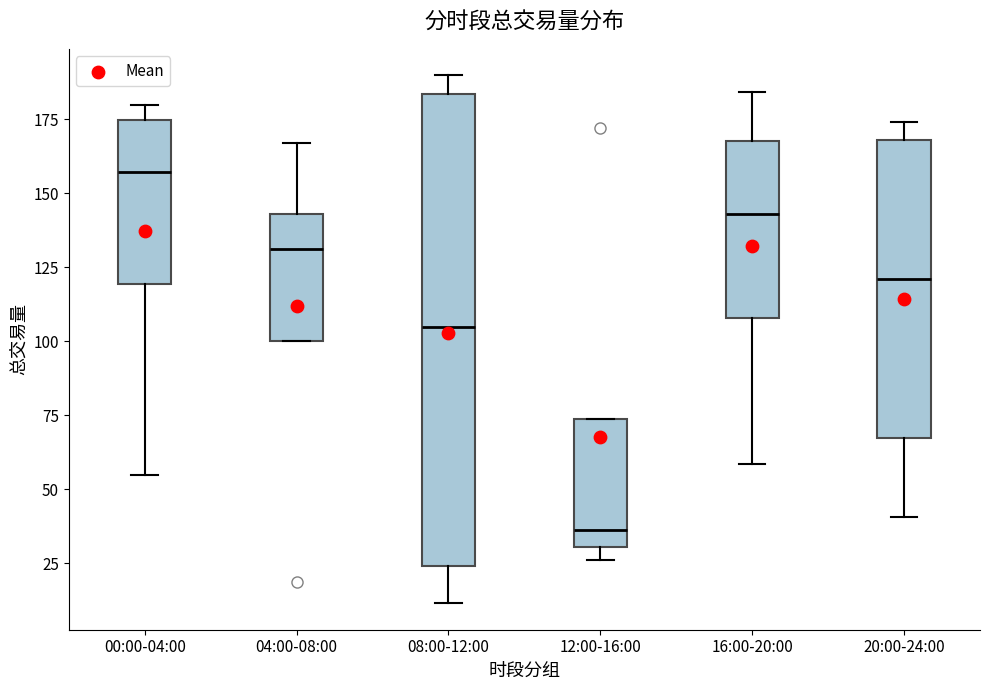

Where does the median line of the box for 08:00-12:00 sit on the y-axis? The values are not printed on the chart, so give them approximately, as read against the axis.

105